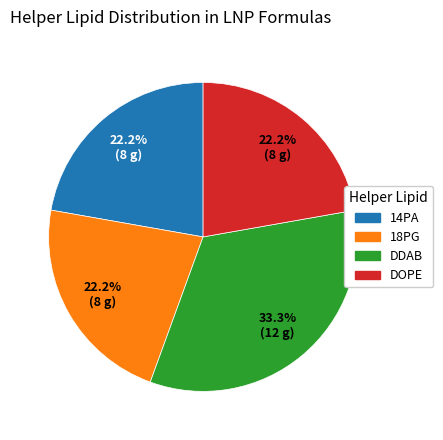

Which has a higher value, DOPE or DDAB?

DDAB